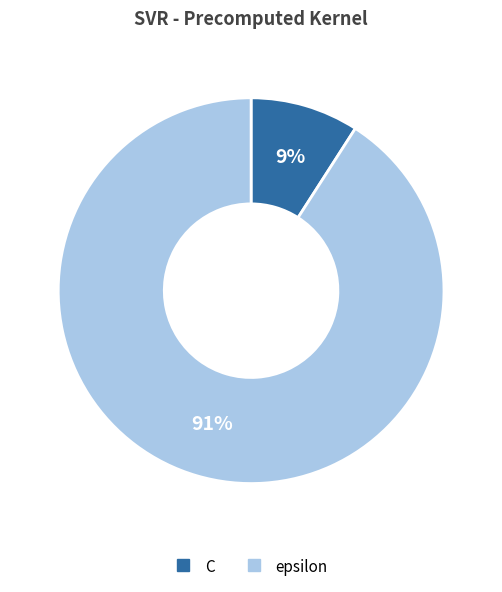

Does epsilon represent more than half of the total?

Yes